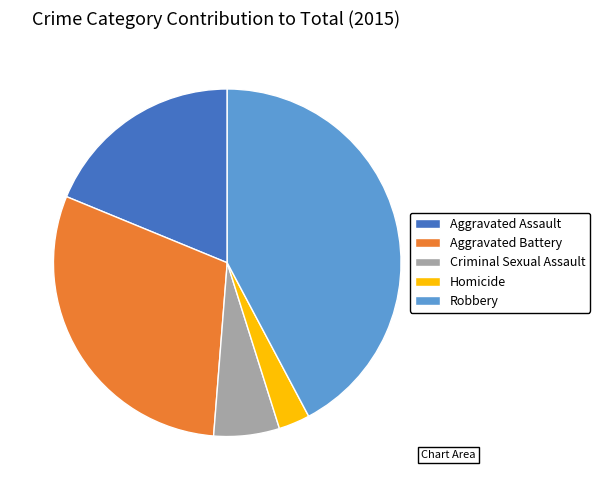

Is there any slice that represents more than half of the pie?

No